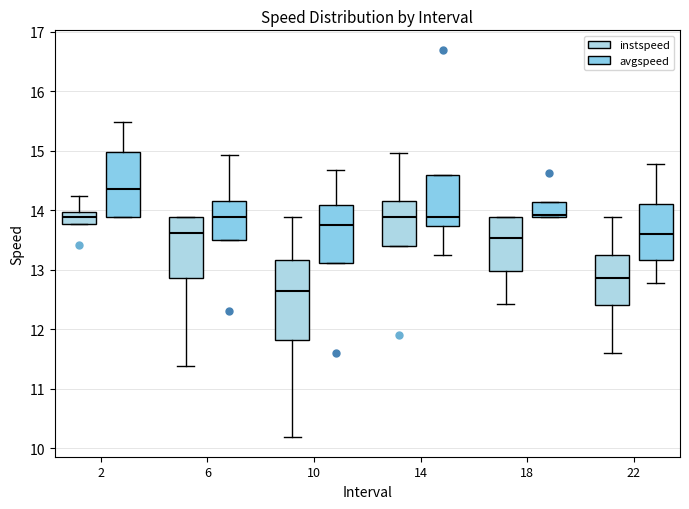

Where is the upper edge of the box for 10 (avgspeed) on the y-axis? The values are not printed on the chart, so give them approximately, as read against the axis.

14.1